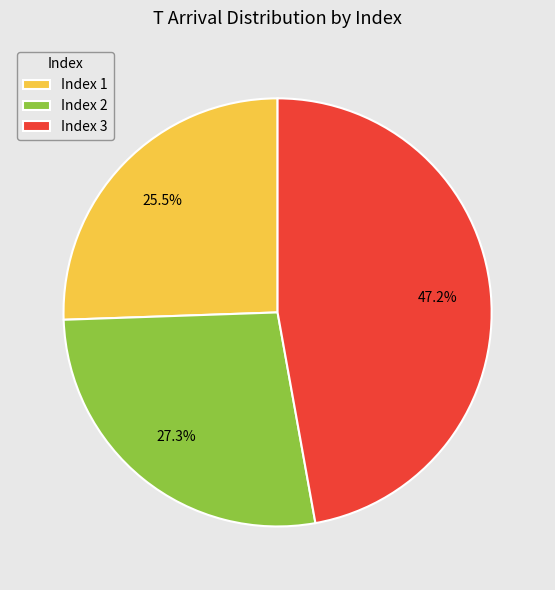

Combined, what portion of the pie is Index 1 and Index 2?

52.8%